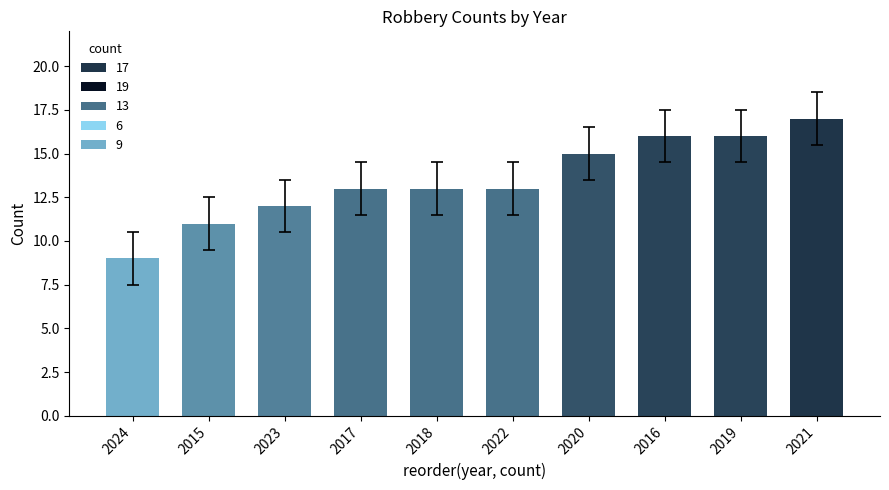

What is the label of the 6th bar from the right?

2018